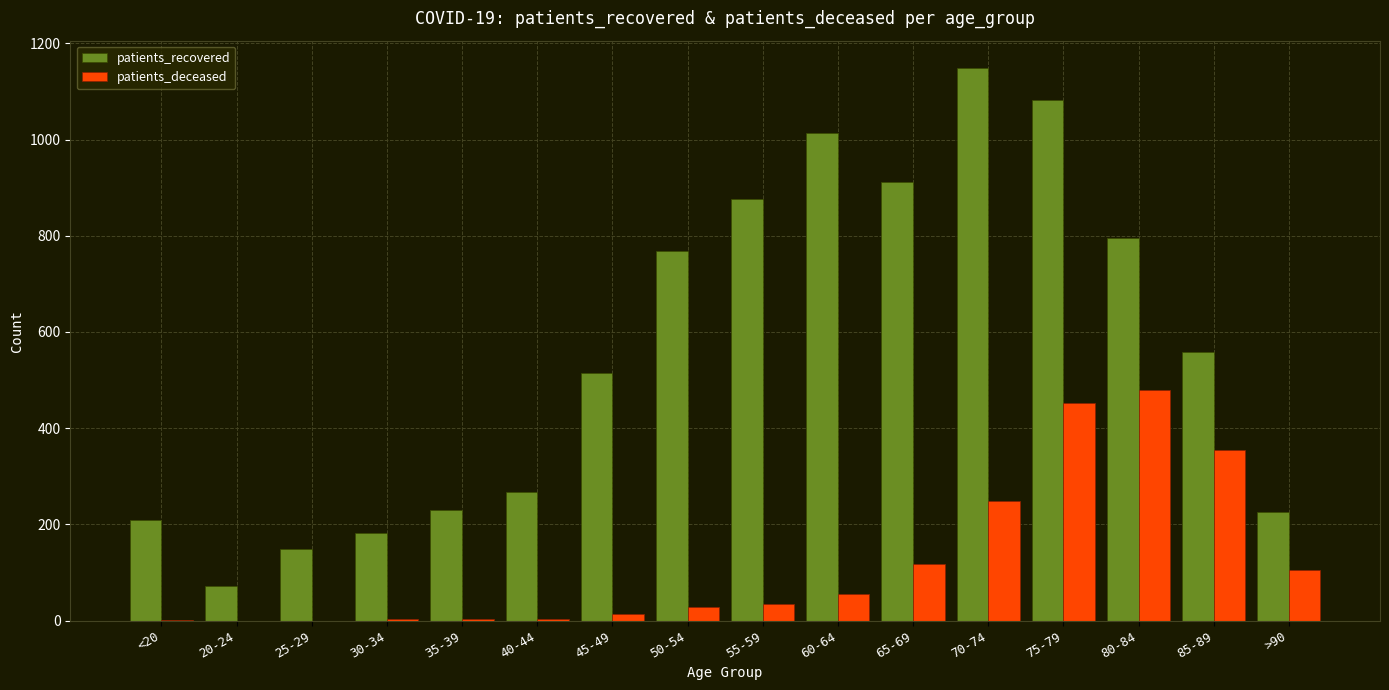

Are the bars grouped side by side (vs. stacked)?

Yes